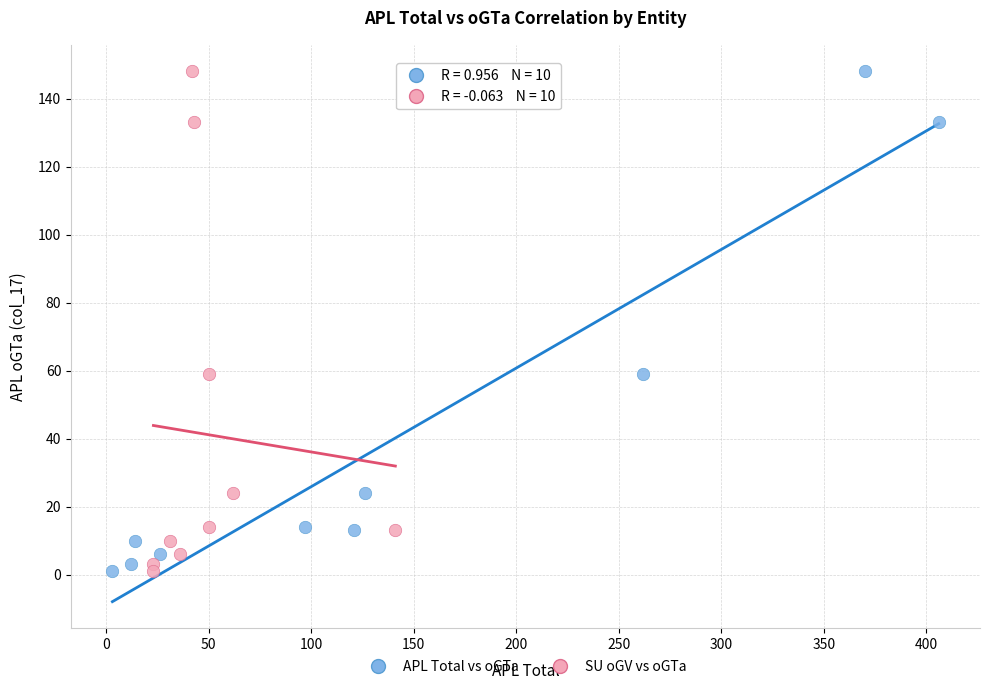

What are all the series names shown in the legend?

APL Total vs oGTa, SU oGV vs oGTa